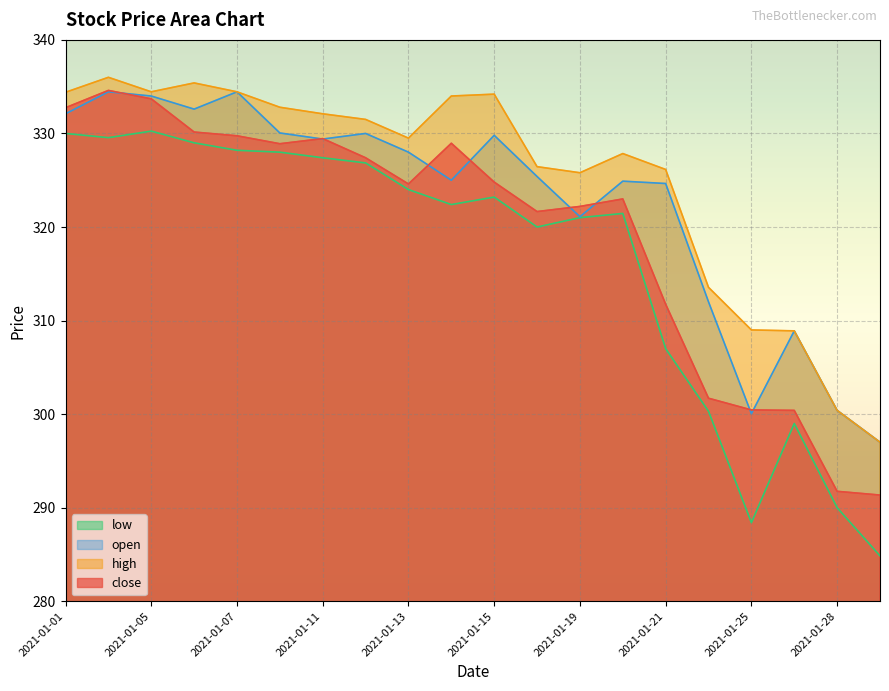

How many lines are shown in the chart?

4